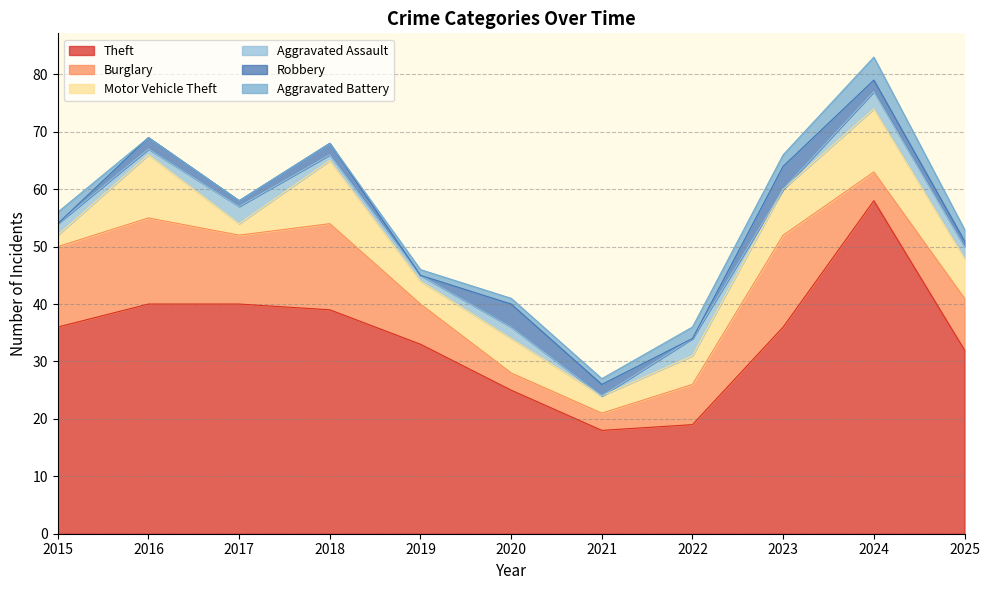

What are all the series names shown in the legend?

Theft, Burglary, Motor Vehicle Theft, Aggravated Assault, Robbery, Aggravated Battery